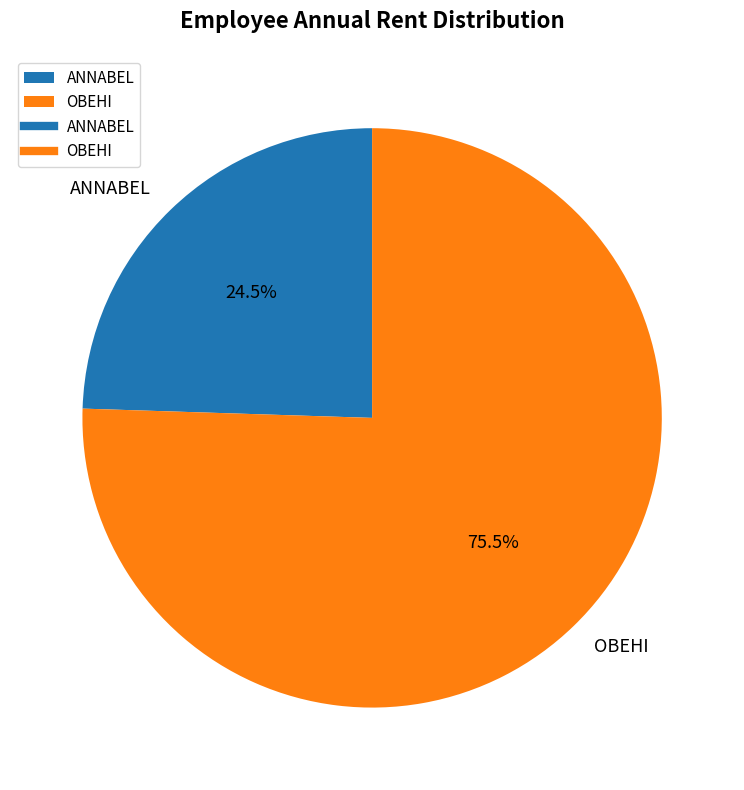

To the nearest percent, what is the combined percentage of OBEHI and ANNABEL?

100%